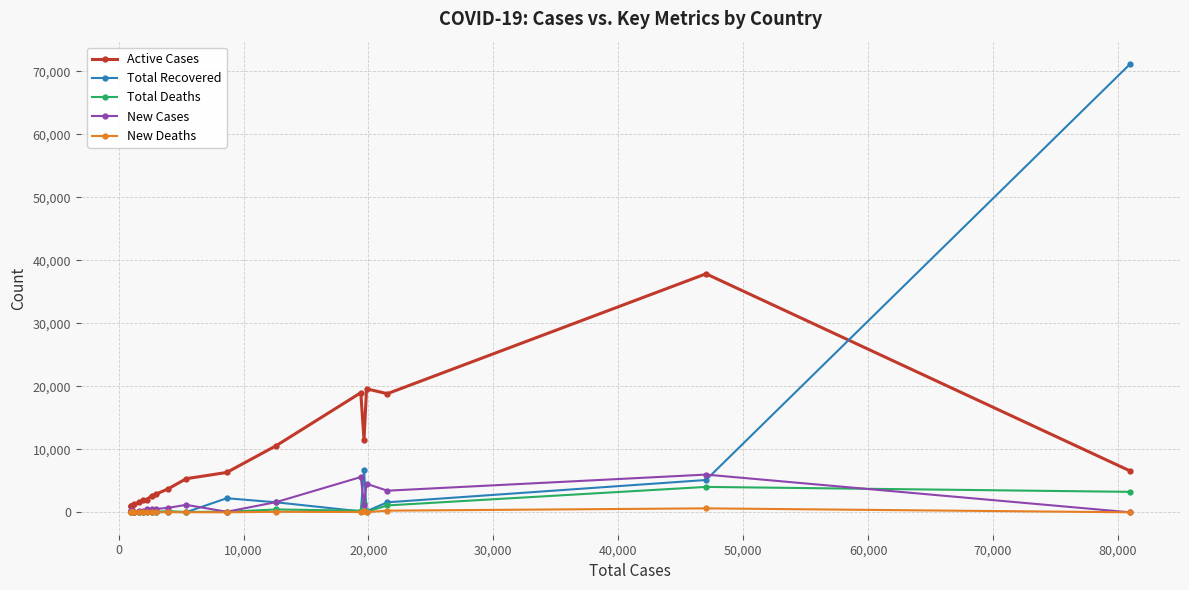

Which series ends up on top after the final intersection of Active Cases and Total Recovered?

Total Recovered